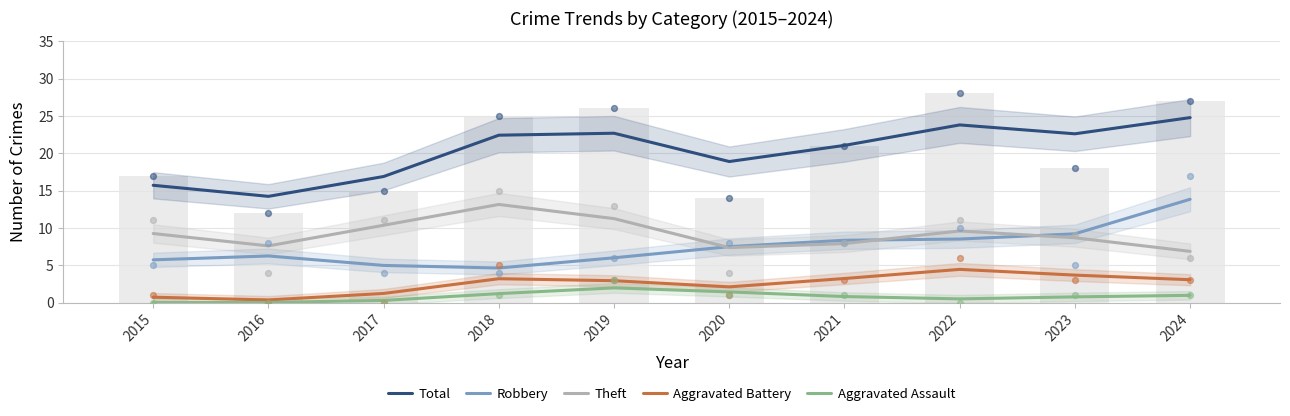

Which series has the largest Y range (max minus min)?

Total